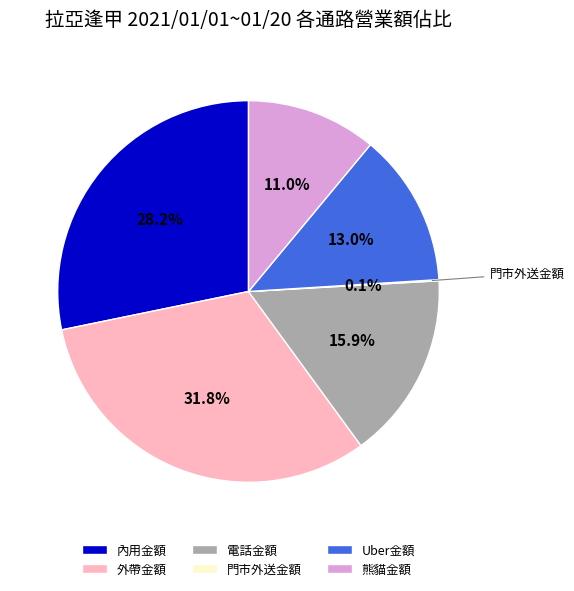

Between 內用金額 and 熊貓金額, which is larger?

內用金額